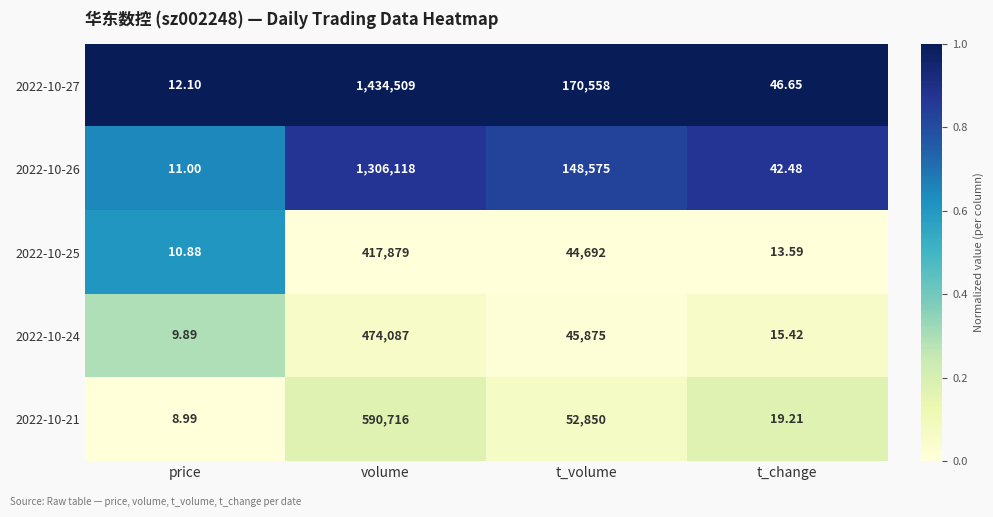

List the labels in order of 2022-10-26 value, smallest first.

price, t_change, t_volume, volume